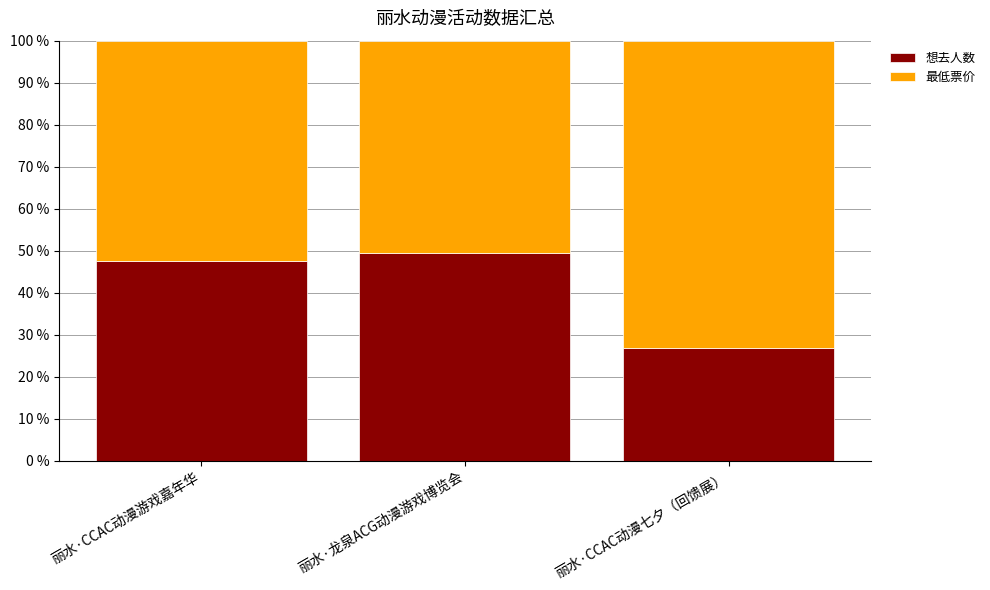

What is the total value across all series at 丽水·龙泉ACG动漫游戏博览会?

100.0